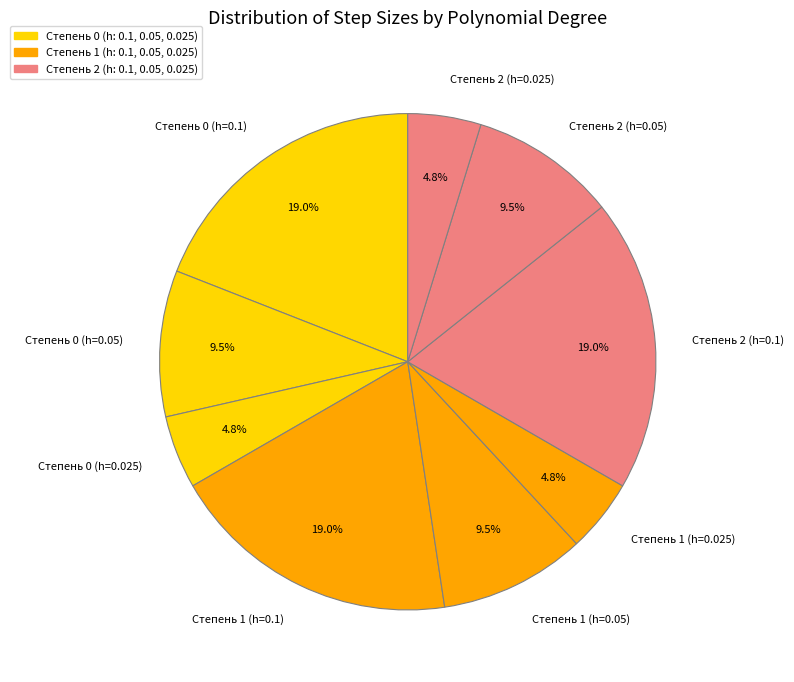

Is it true that Степень 2 (h=0.025) is 16% of the pie?

False